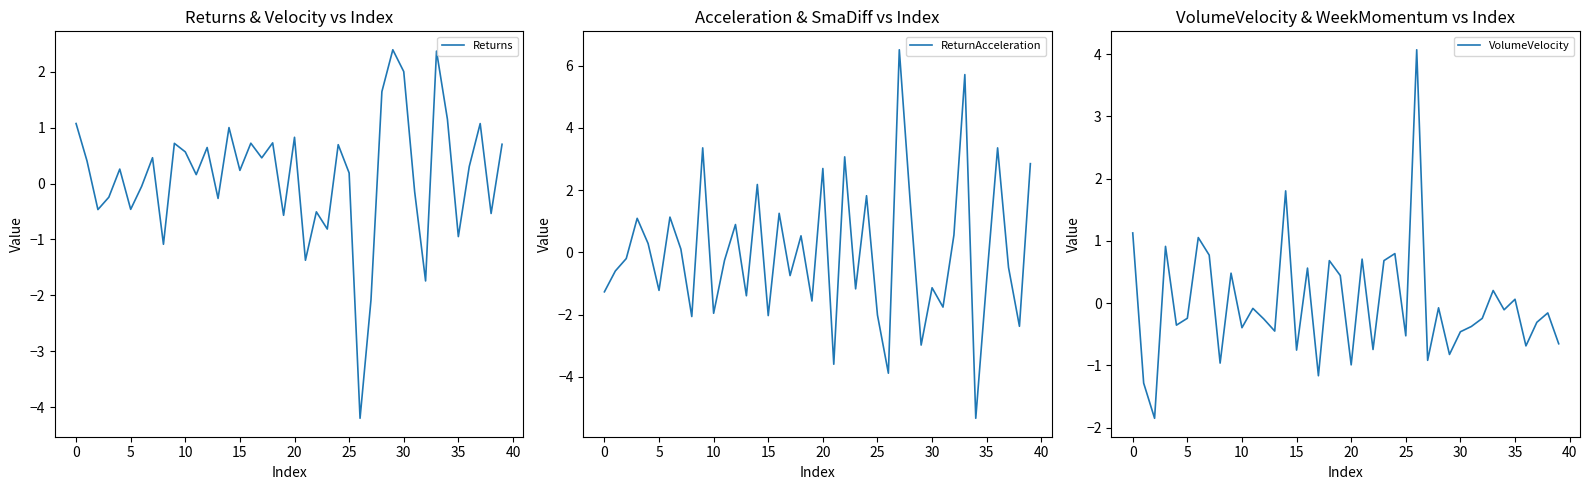

How many values in Returns are below zero?

16